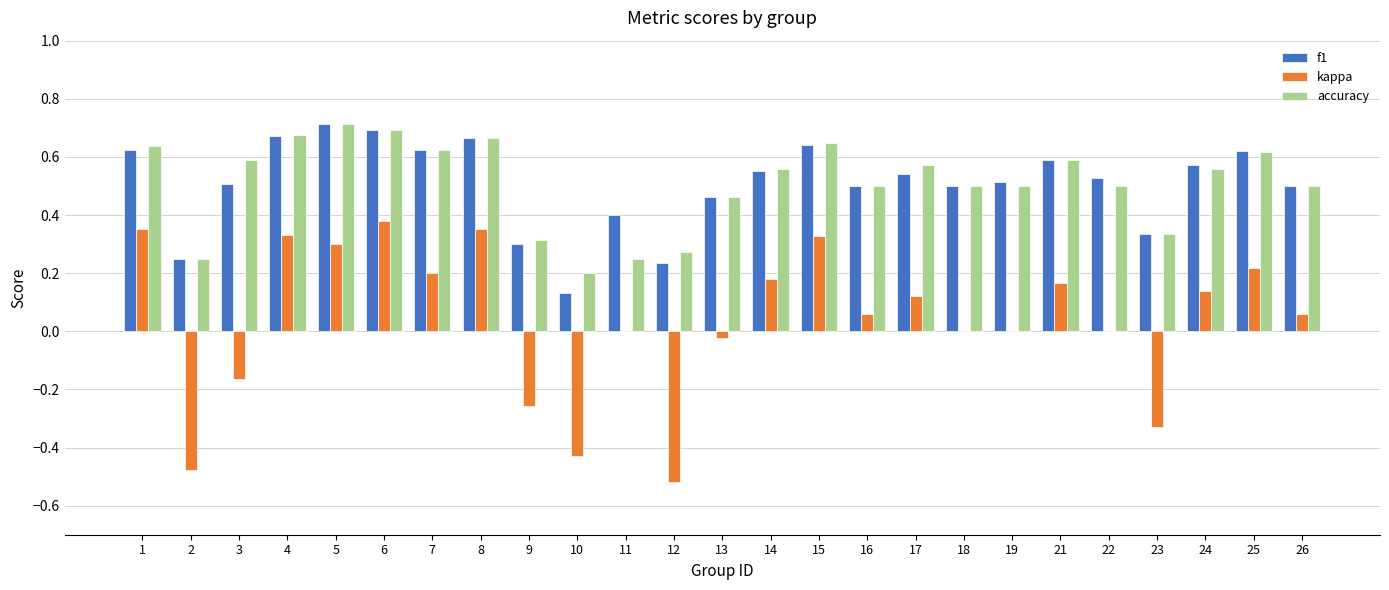

True or false: f1 has a value of 0.1 at 3.

False